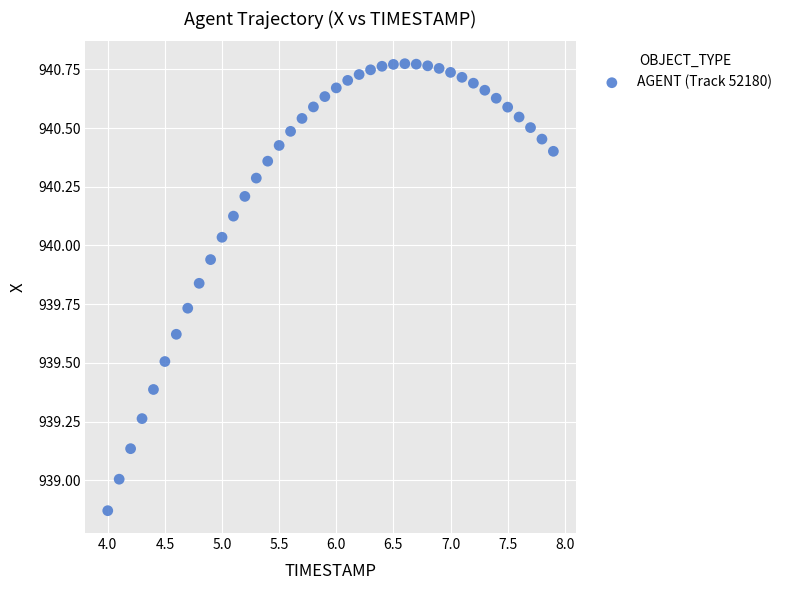

What is the range of X values (max minus min)?

3.9